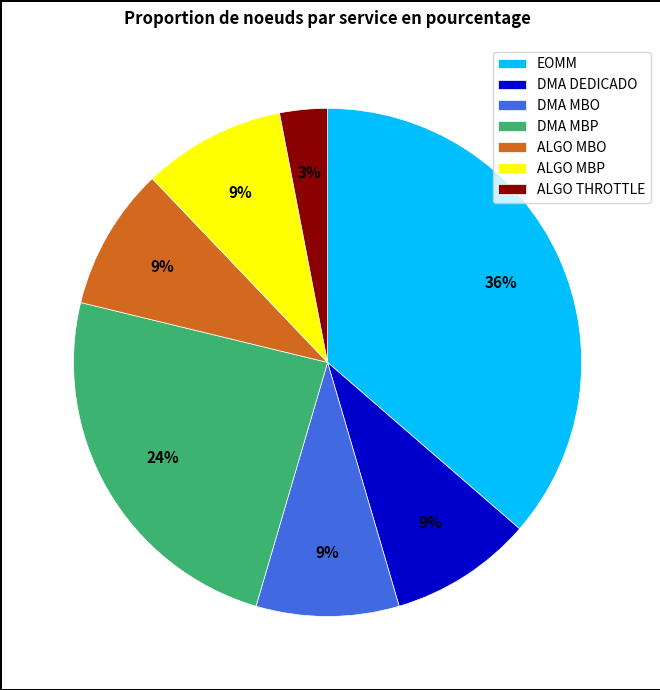

What is the ratio of the value at DMA MBO to the value at ALGO MBP?

1.0